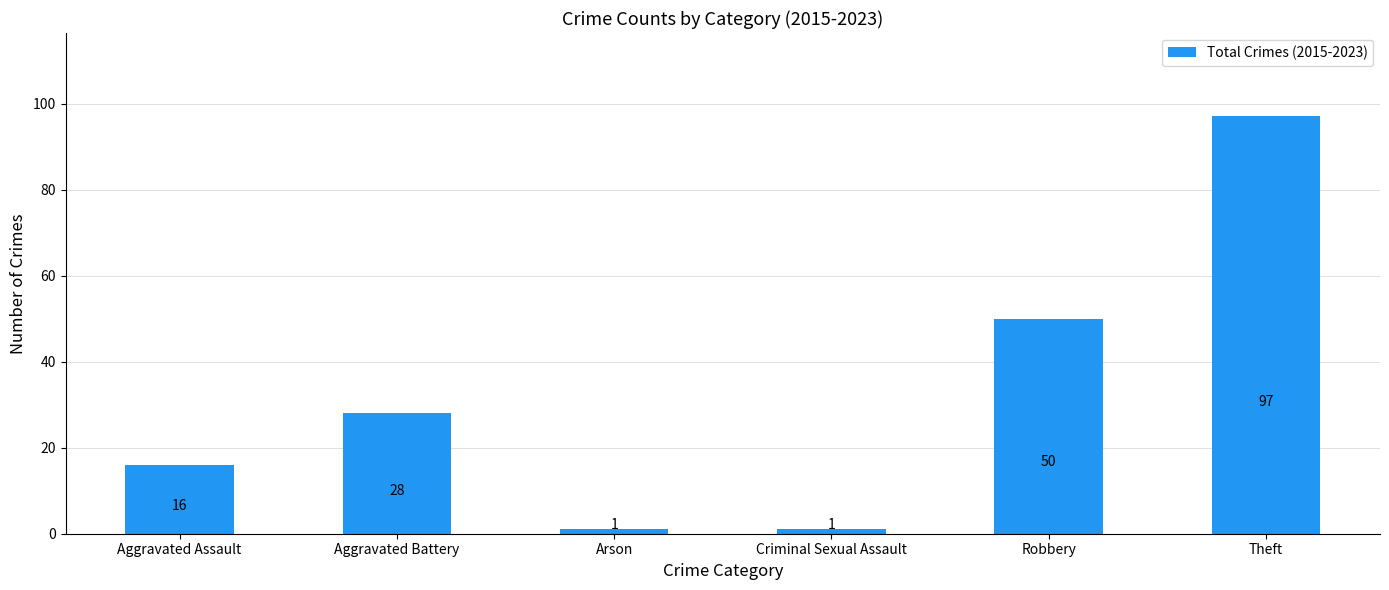

What position from the left is Aggravated Assault?

1